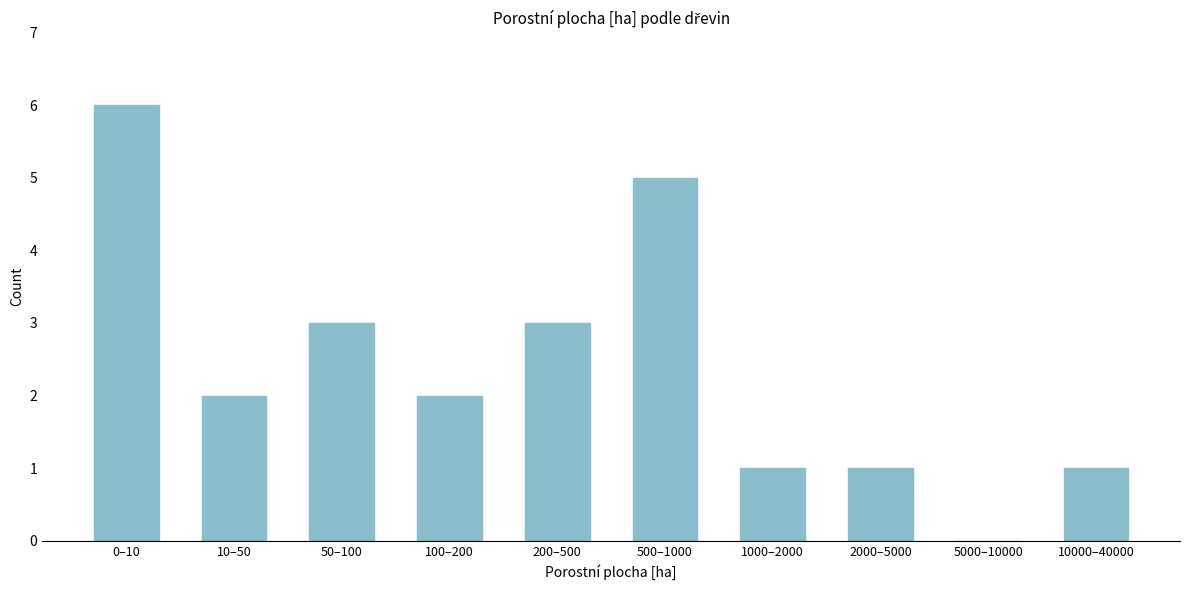

Reading left to right, list all the values displayed in this chart.

0–10=6	10–50=2	50–100=3	100–200=2	200–500=3	500–1000=5	1000–2000=1	2000–5000=1	5000–10000=0	10000–40000=1